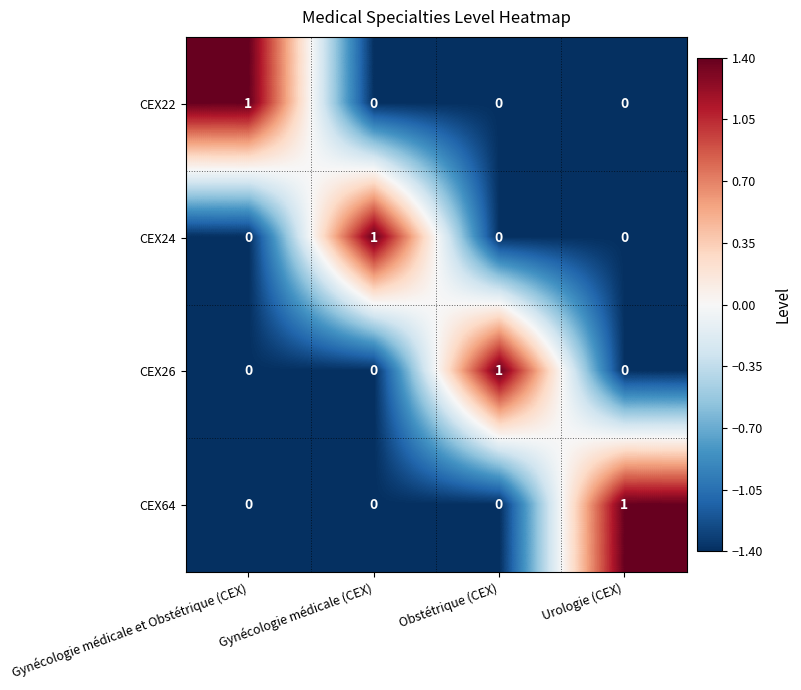

Count the CEX64 values in the range 0 to 1.

4